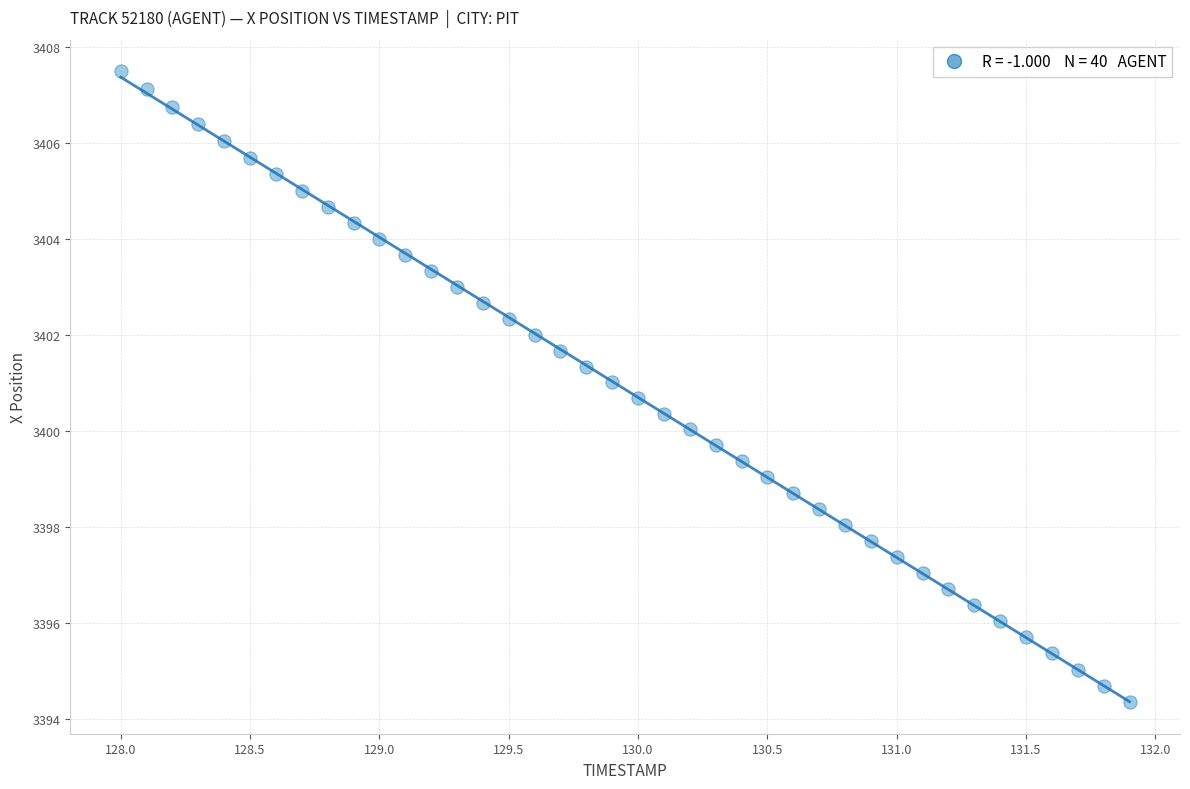

What is the range of X values (max minus min)?

3.9